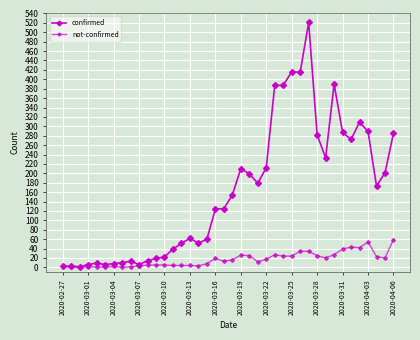

List the series in order of their overall mean, highest first.

confirmed, not-confirmed